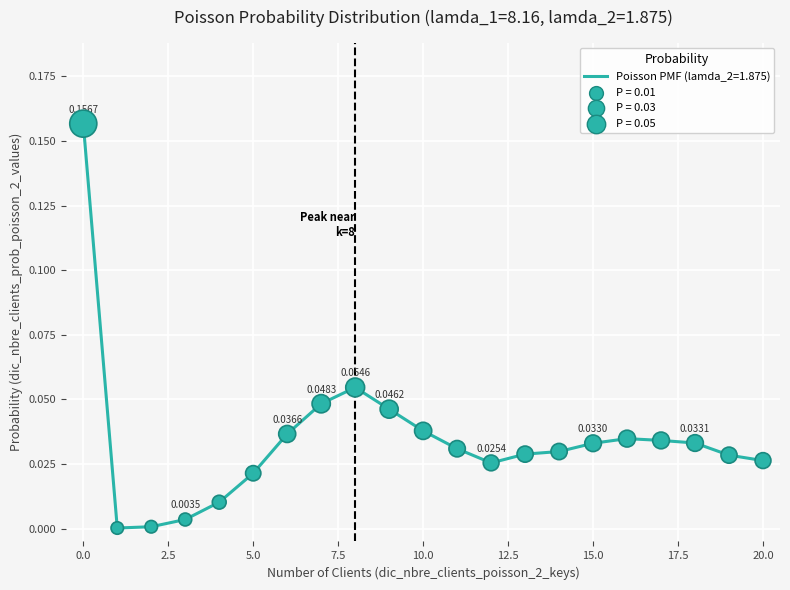

What is the sum of all values?

0.7